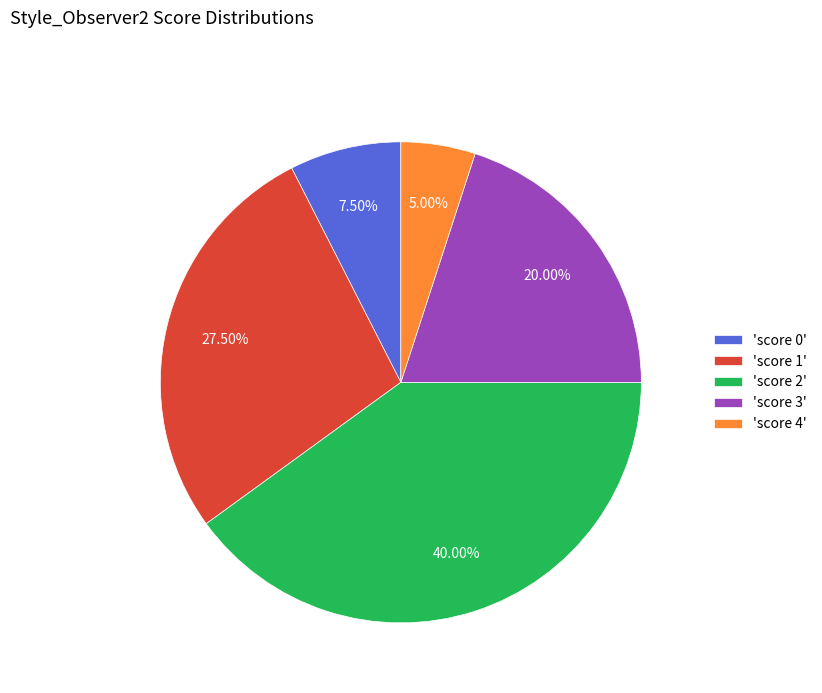

To the nearest percent, what is the average slice percentage?

20%